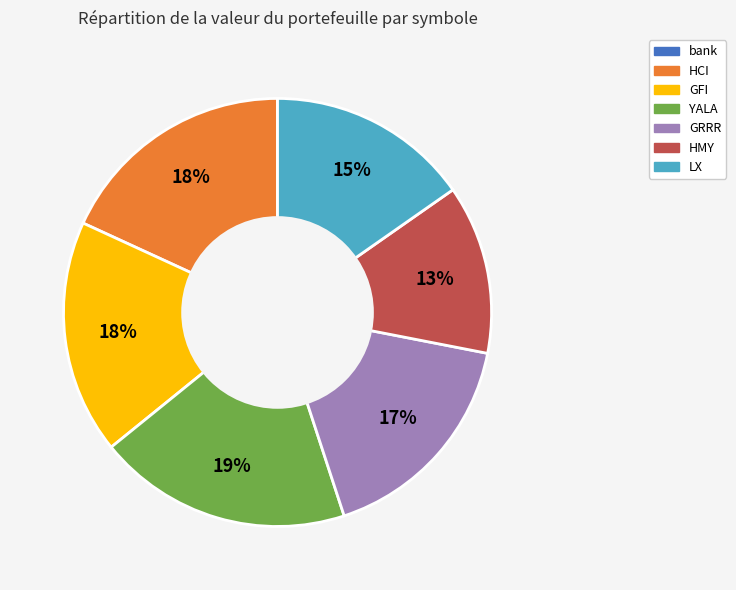

To the nearest percent, what percentage of the pie is LX?

15%